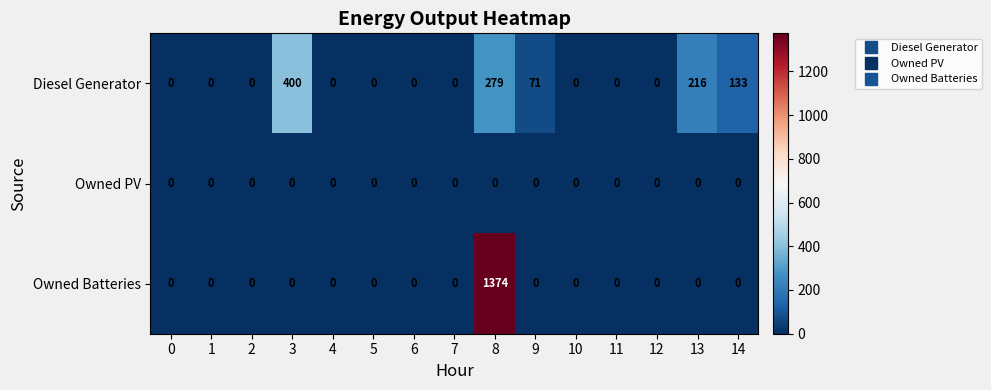

Rank the series by their maximum value, from lowest to highest.

Owned PV, Diesel Generator, Owned Batteries